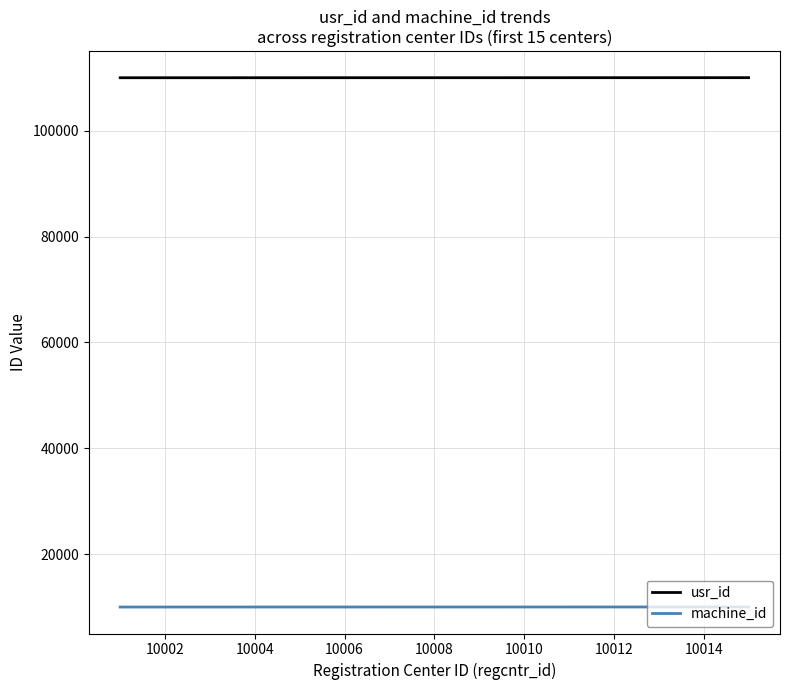

What is the smallest value displayed?

10001